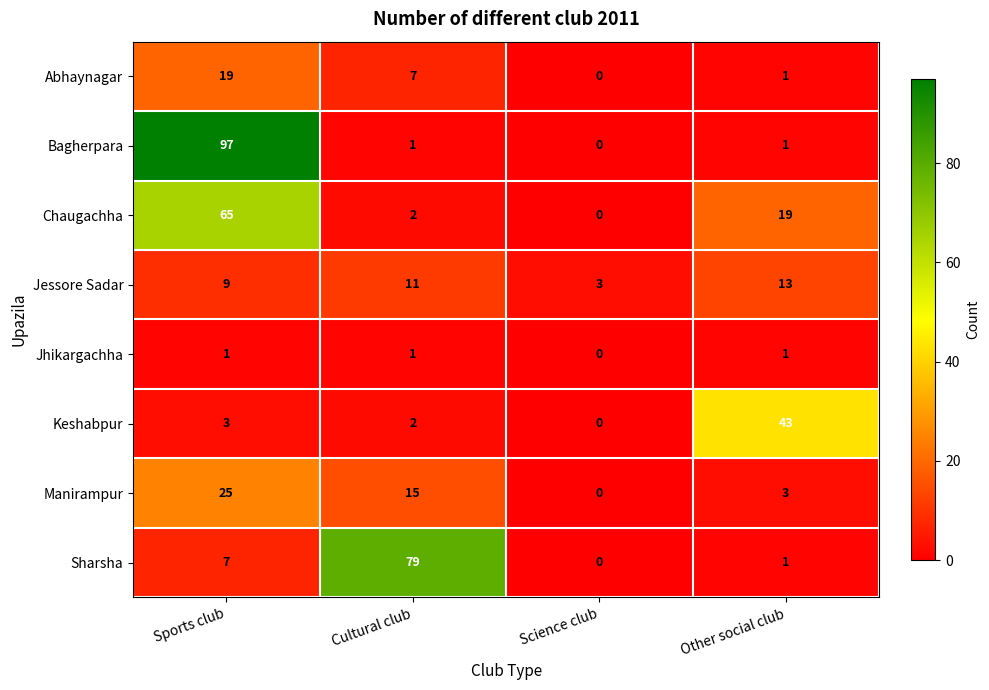

What is the difference between the highest and lowest values at Sports club?

96